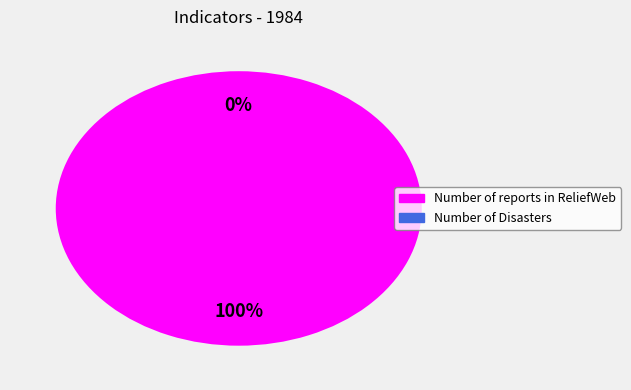

Is it true that Number of reports in ReliefWeb is 88% of the pie?

False